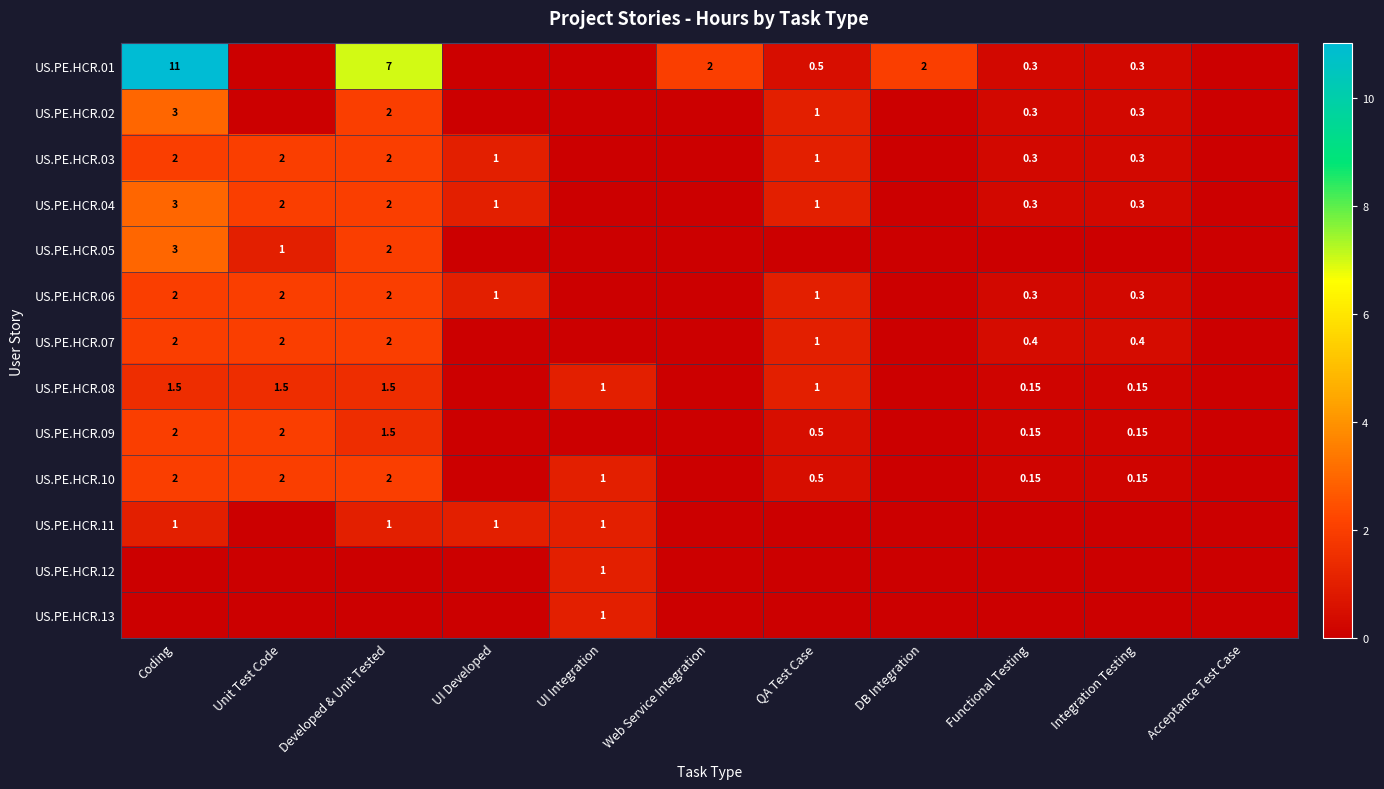

Is the value of US.PE.HCR.10 at QA Test Case greater than the value of US.PE.HCR.02 at Developed & Unit Tested?

No